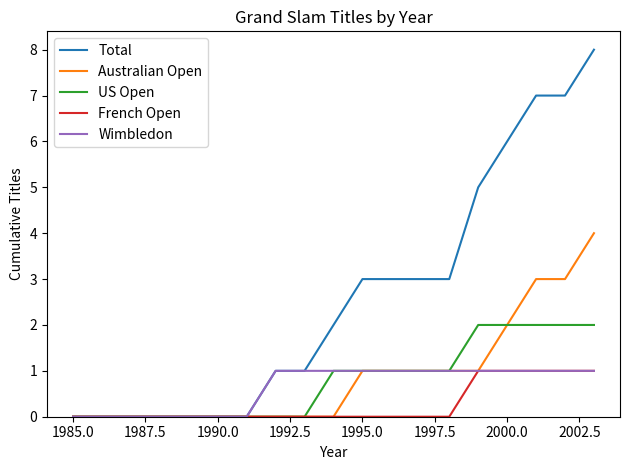

What is the maximum value for Total?

8